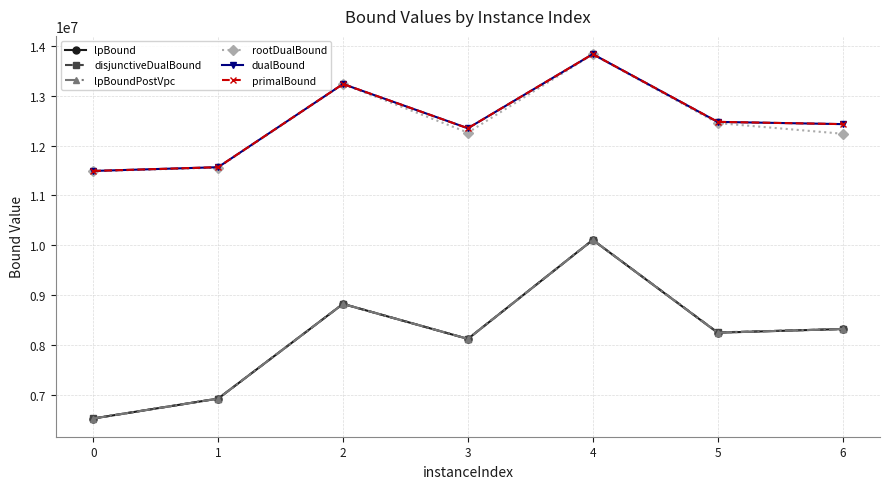

At which category does the chart reach its peak across all series?

4